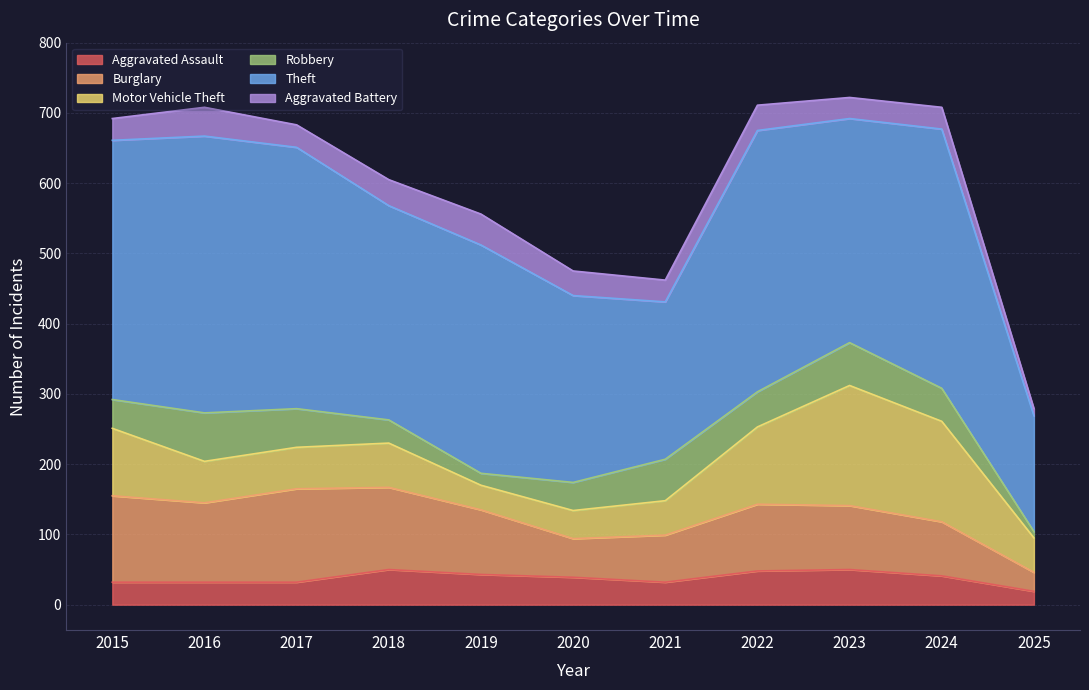

Reading left to right, what are all the values shown in this chart?

Aggravated Assault: 32	32	32	50	43	39	32	48	50	41	19
Burglary: 123	113	133	117	92	55	67	95	91	77	27
Motor Vehicle Theft: 96	59	59	63	35	40	49	110	171	143	49
Robbery: 41	69	55	33	17	40	59	50	61	47	9
Theft: 369	394	372	305	325	266	224	372	319	369	165
Aggravated Battery: 31	41	32	37	44	35	31	36	30	31	10